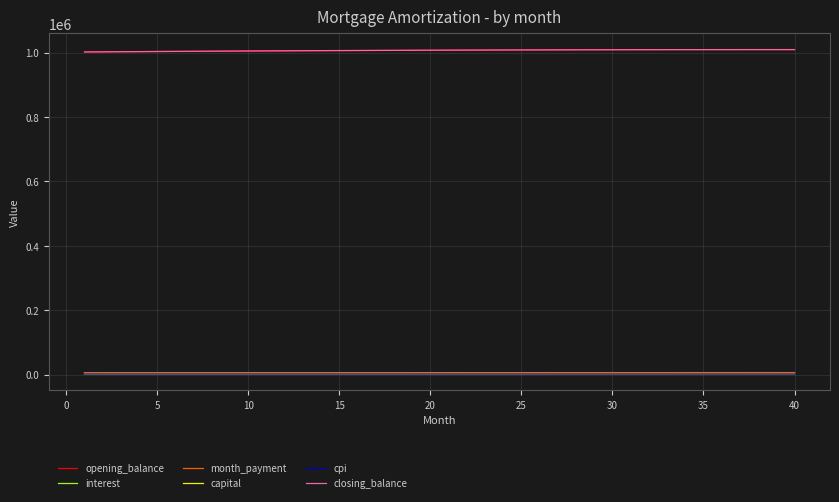

True or false: closing_balance and capital intersect in this chart.

False